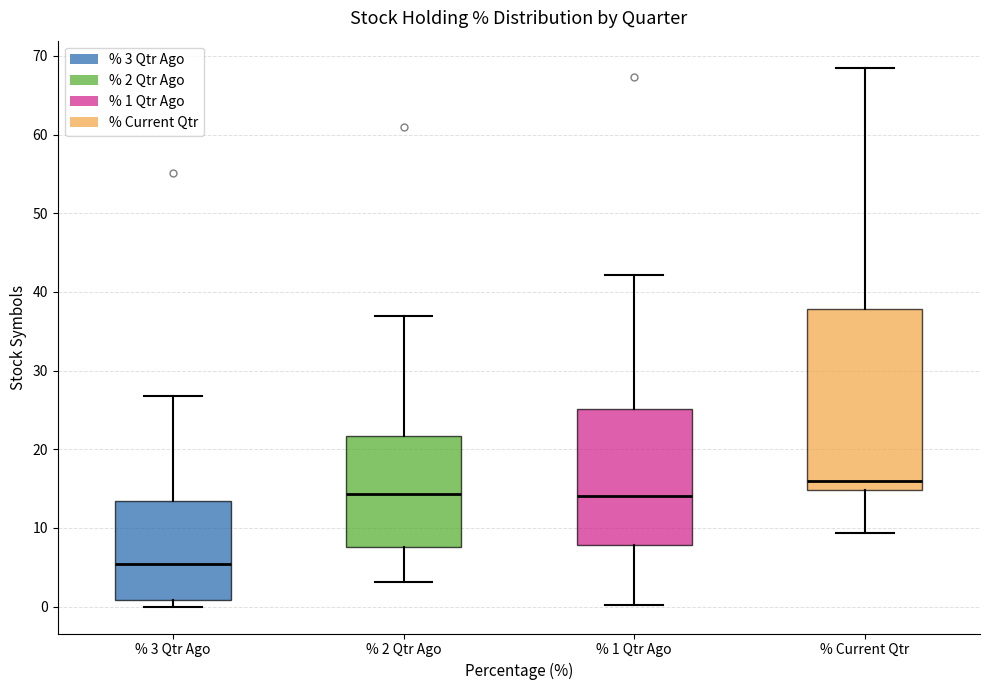

Where is the lower edge of the box for % 1 Qtr Ago on the y-axis? The values are not printed on the chart, so give them approximately, as read against the axis.

8